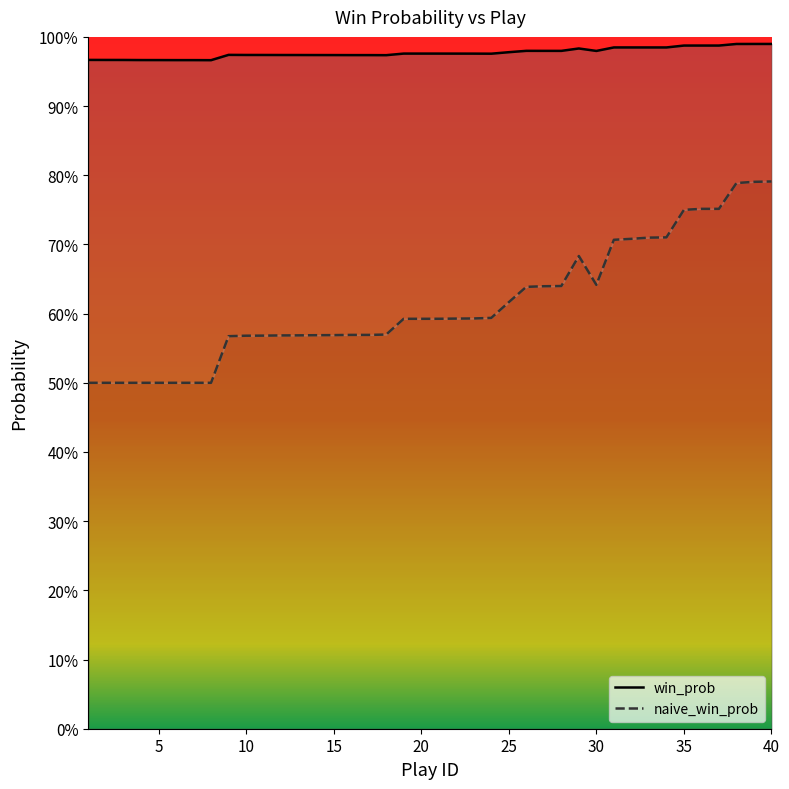

Is it true that win_prob equals 1.8 at 38?

False